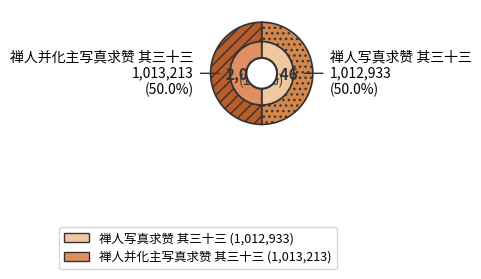

True or false: 禅人并化主写真求赞 其三十三 accounts for 57% of the total.

False